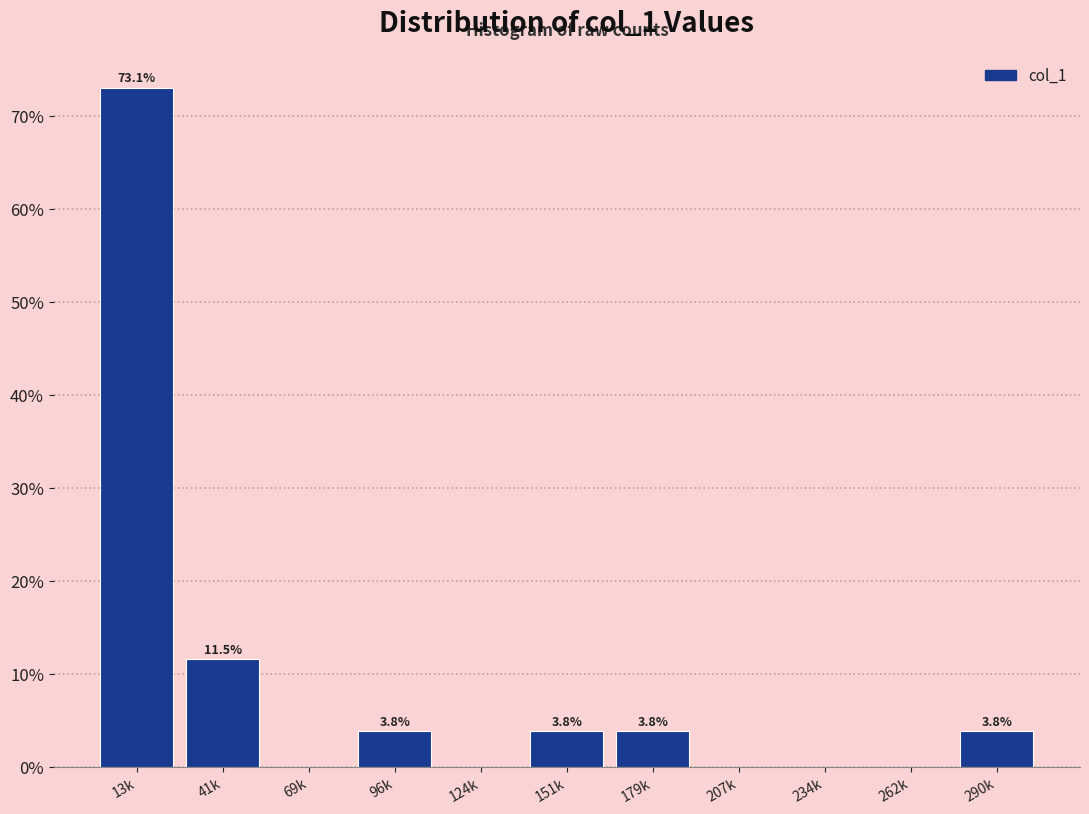

Reading left to right, transcribe all the data shown in this chart.

13k=73.1	41k=11.5	69k=0.0	96k=3.8	124k=0.0	151k=3.8	179k=3.8	207k=0.0	234k=0.0	262k=0.0	290k=3.8